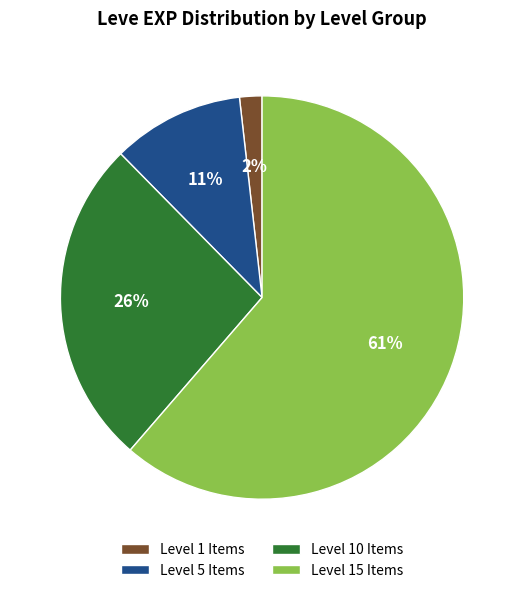

Is the sum of Level 1 Items and Level 5 Items greater than half?

No